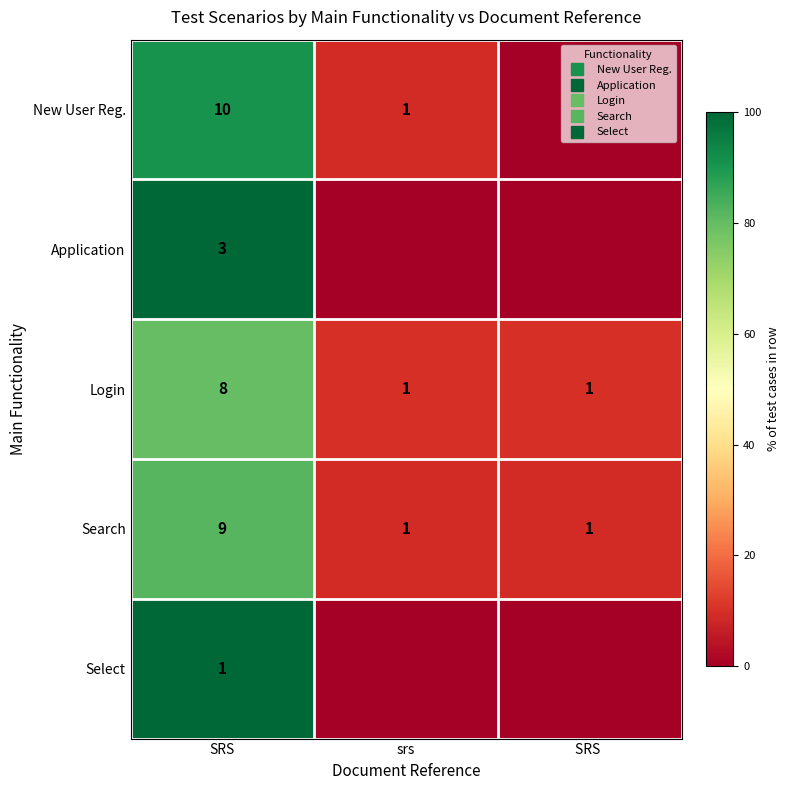

Is the value of Select at SRS greater than the value of Search at SRS?

Yes